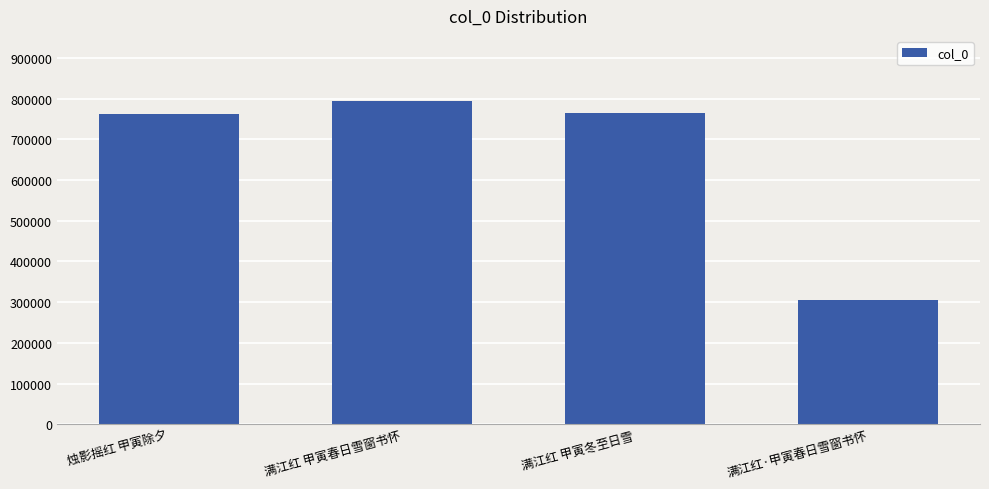

Which label corresponds to the largest value in the chart?

满江红 甲寅春日雪窗书怀